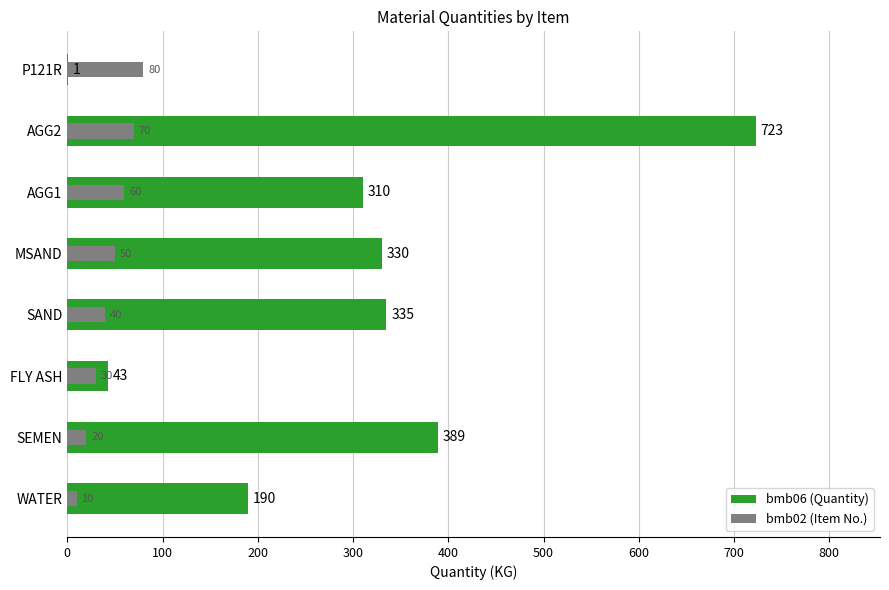

What is the total value across all series at SAND?

375